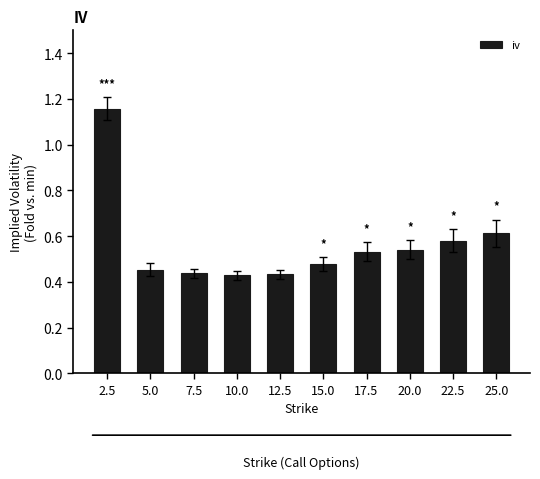

What is the difference between the maximum and minimum values?

0.7